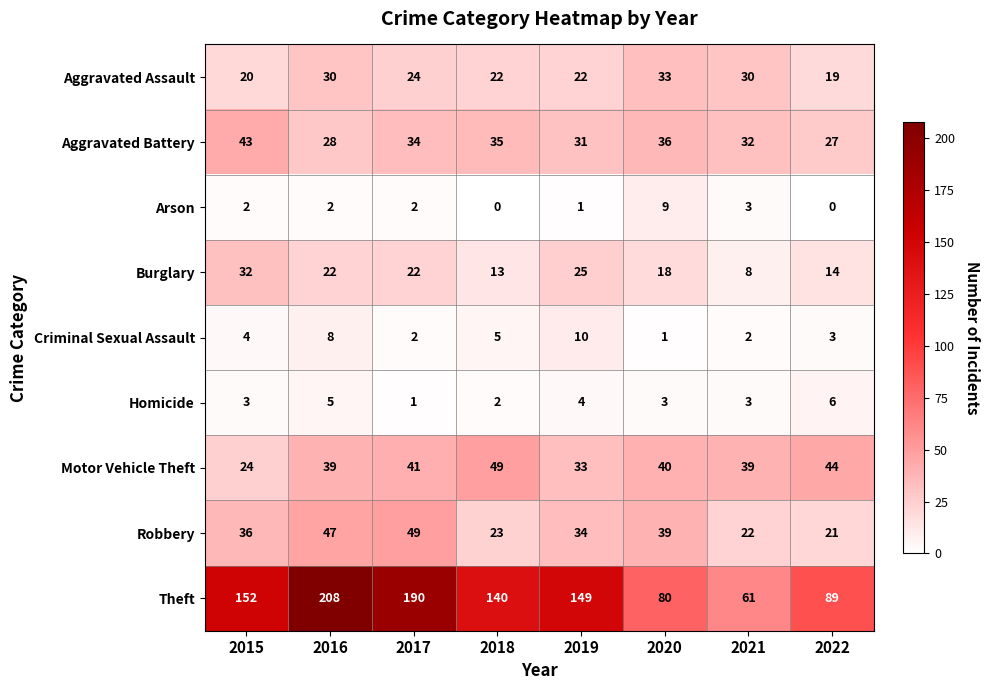

Which series has the largest range (max minus min)?

Theft